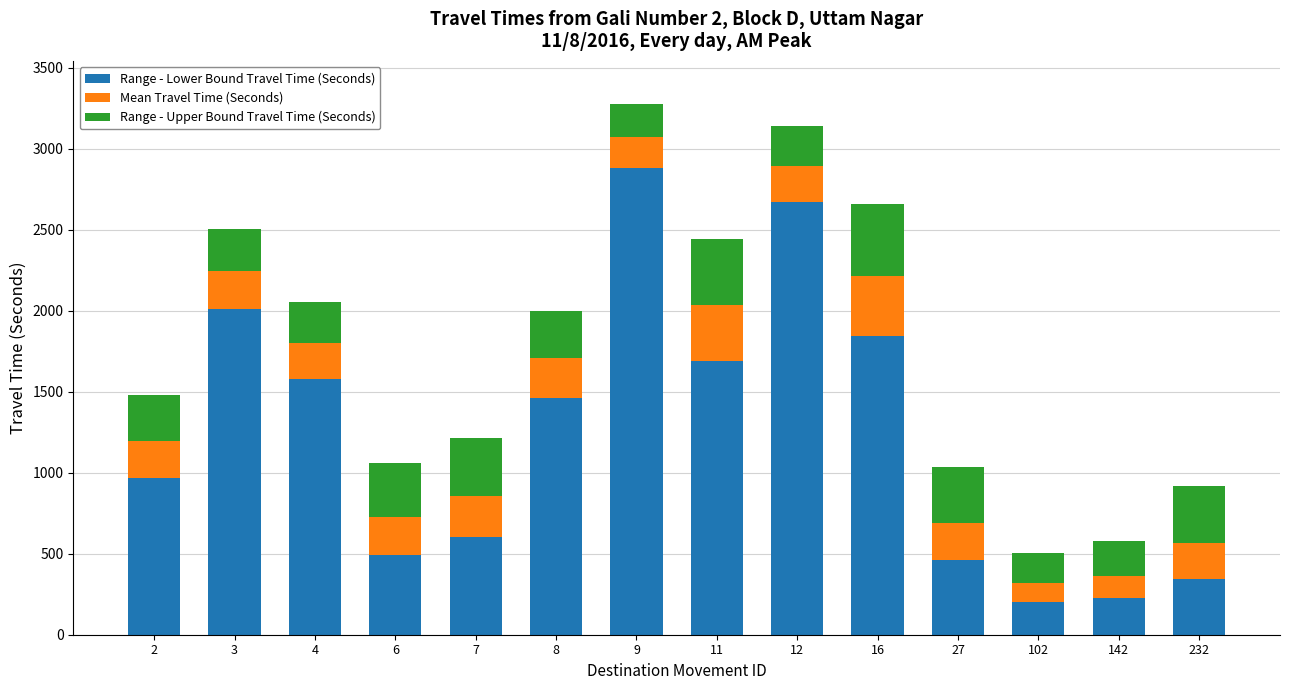

The value of Range - Lower Bound Travel Time (Seconds) at 8 is 1462. True or false?

True